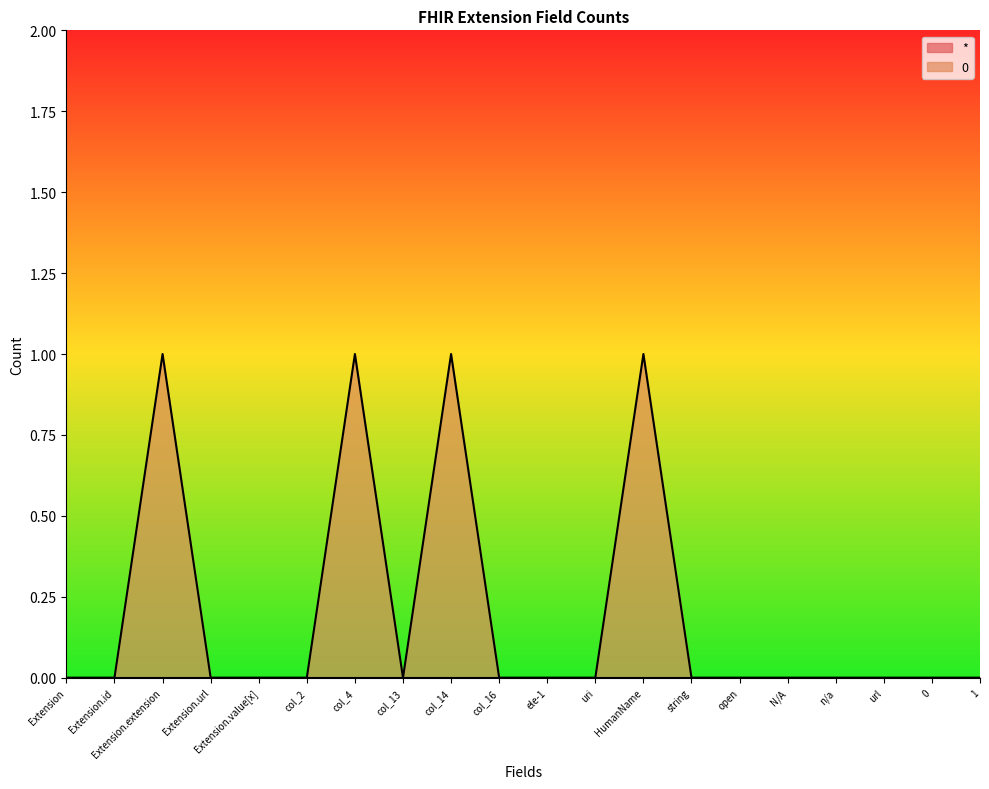

Rank the categories by value from lowest to highest.

Extension, Extension.id, Extension.url, Extension.value[x], col_2, col_13, col_16, ele-1, uri, string, open, N/A, n/a, url, 0, 1, Extension.extension, col_4, col_14, HumanName